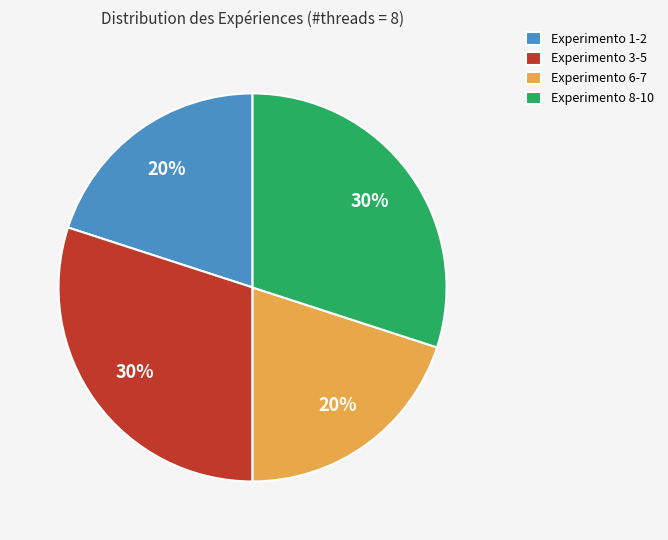

How many segments does this pie chart have?

4